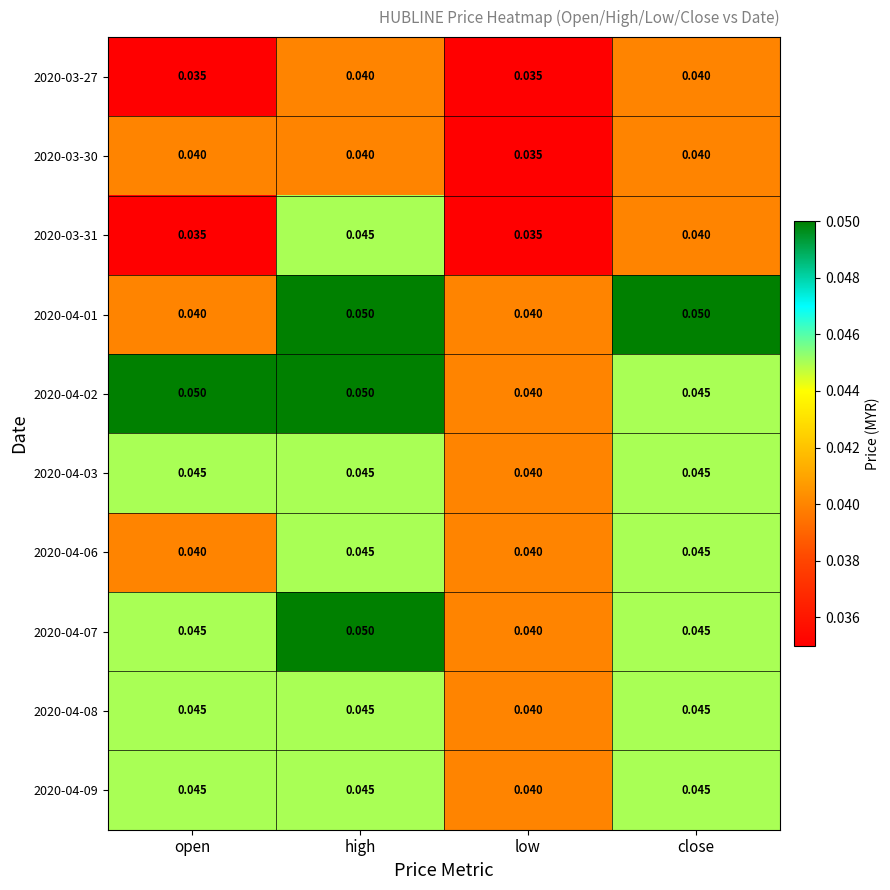

At which category is the sum across all series the highest?

high